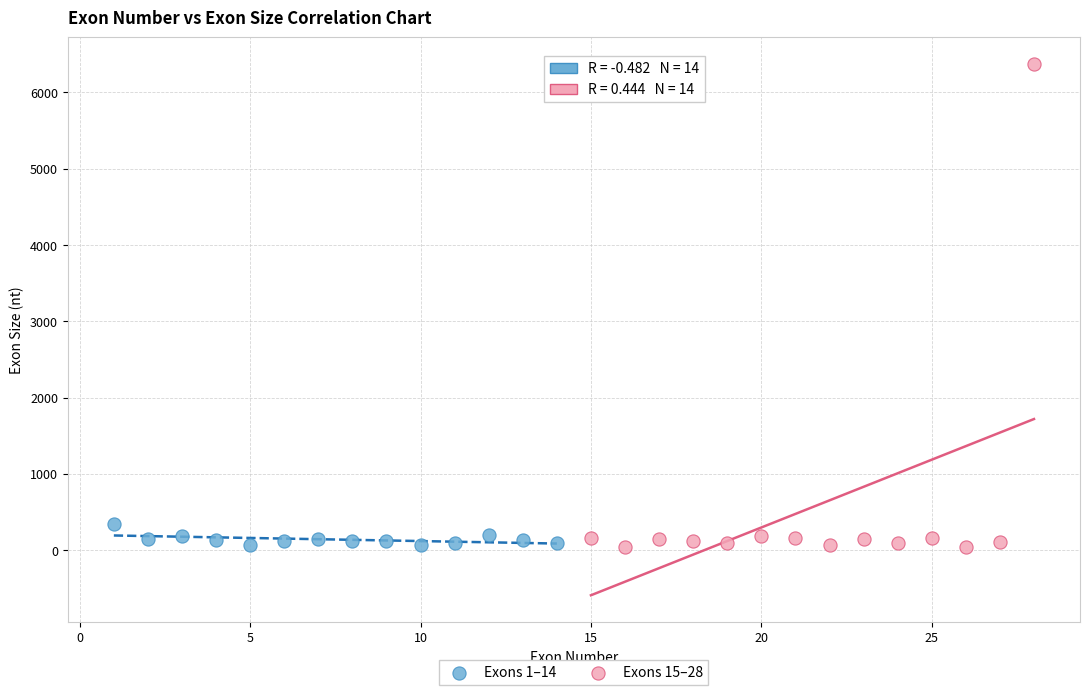

Which series contains the highest Y value?

Exons 15–28